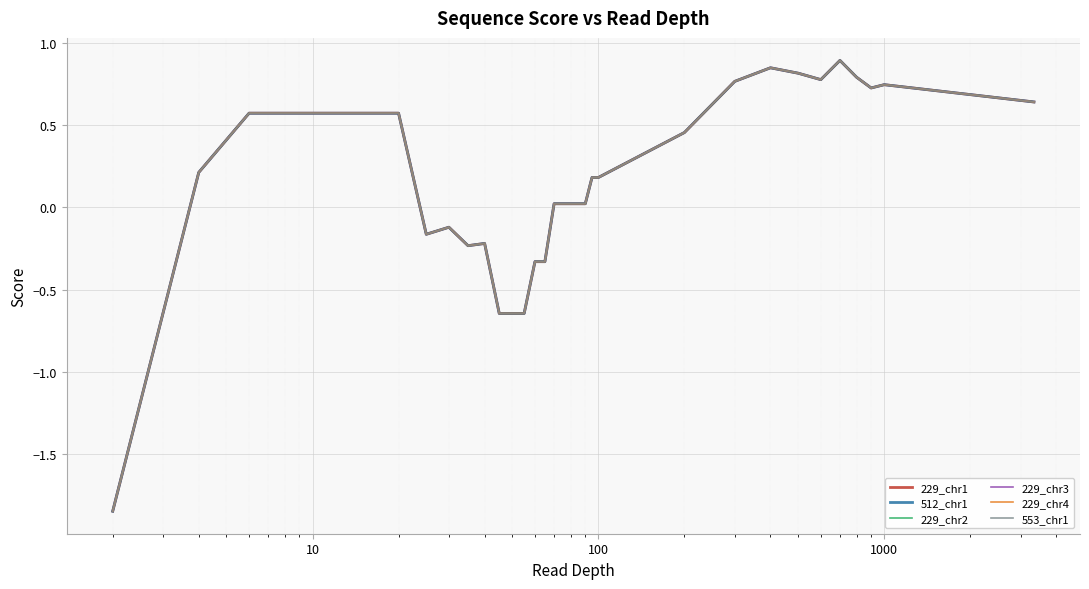

What is the difference between the second highest and minimum values in the 512_chr1 series?

2.7